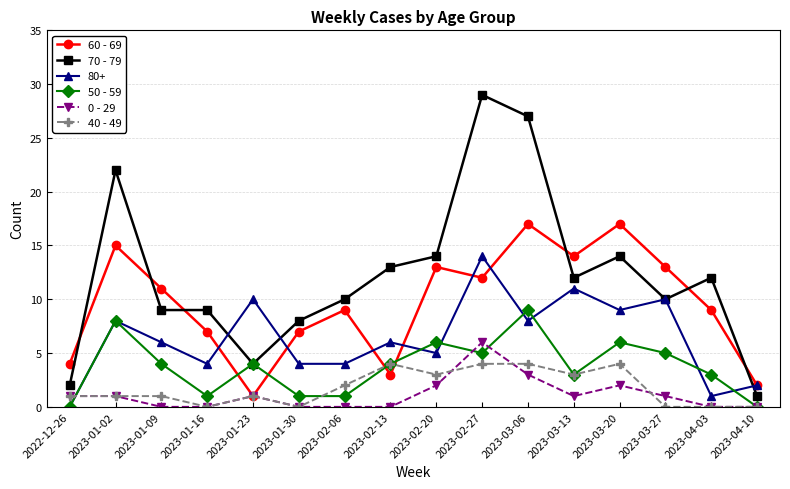

At which category is the sum across all series the highest?

2023-02-27